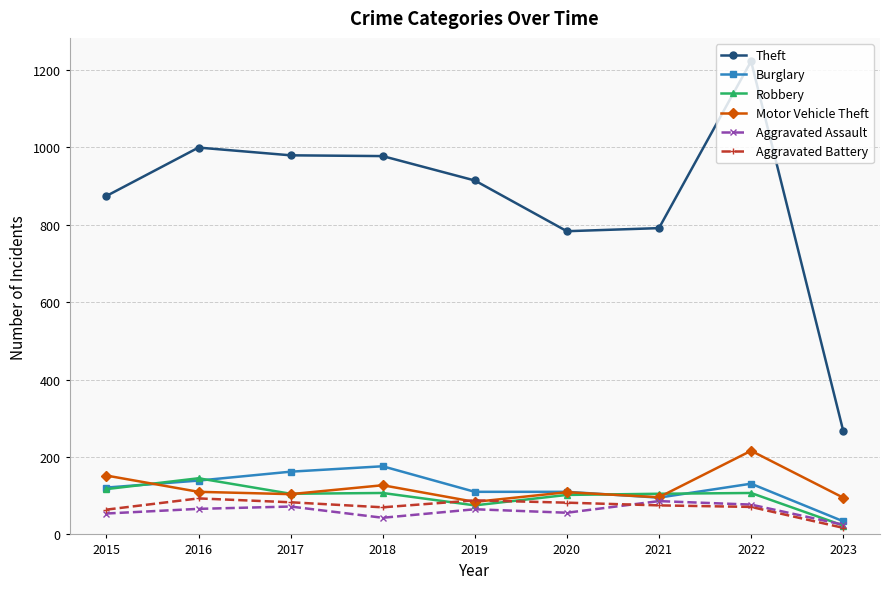

Between 2021 and 2023, which series saw the biggest shift?

Theft